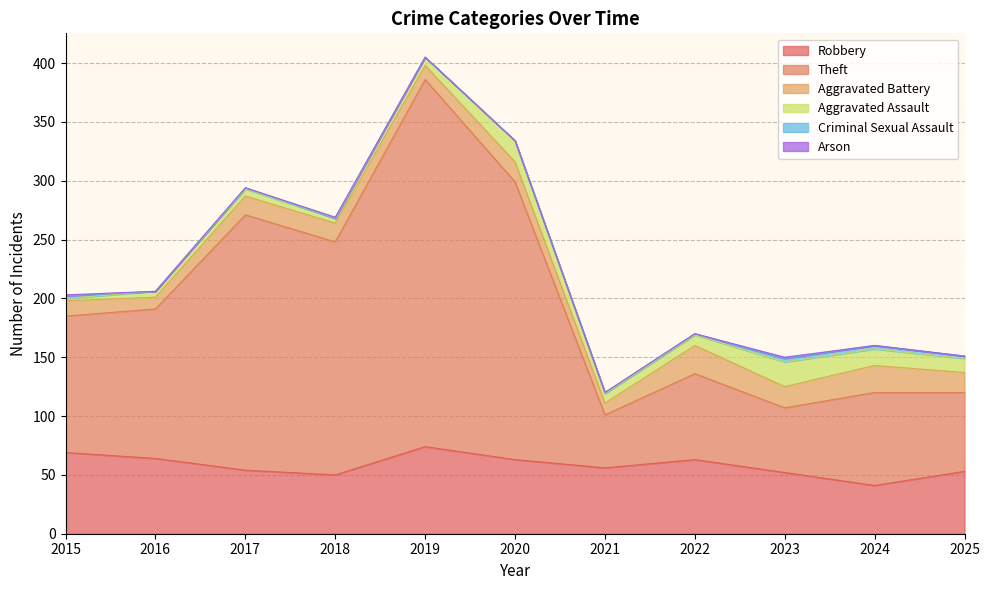

Which series has the largest total across all categories?

Theft